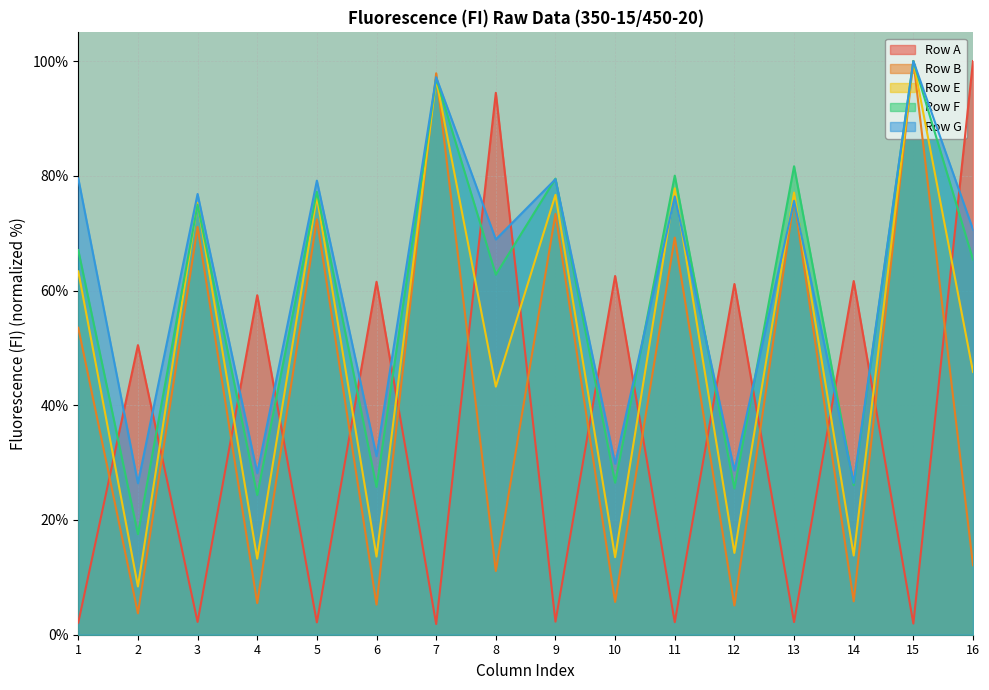

Between 13 and 3, which is larger?

3